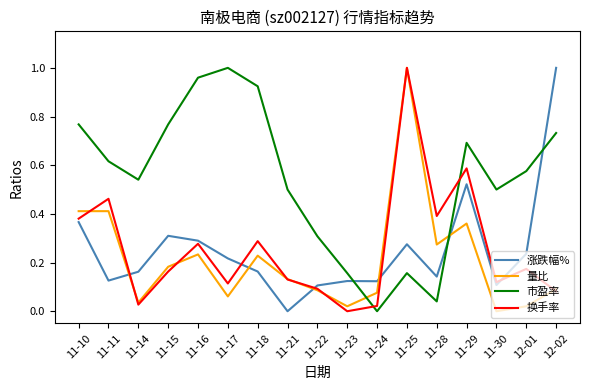

Which series changed the most between 11-14 and 12-01?

换手率